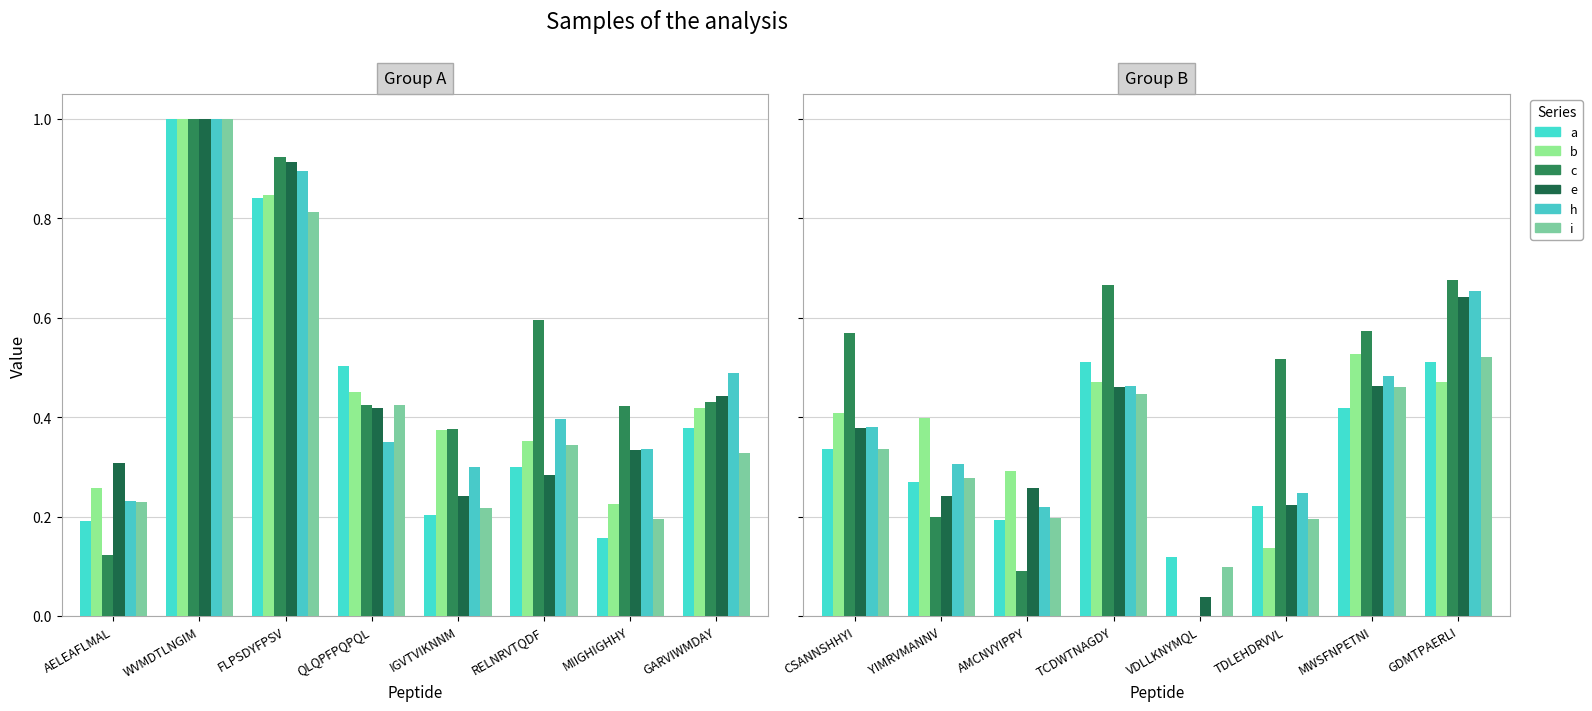

Does the chart contain stacked bars?

No